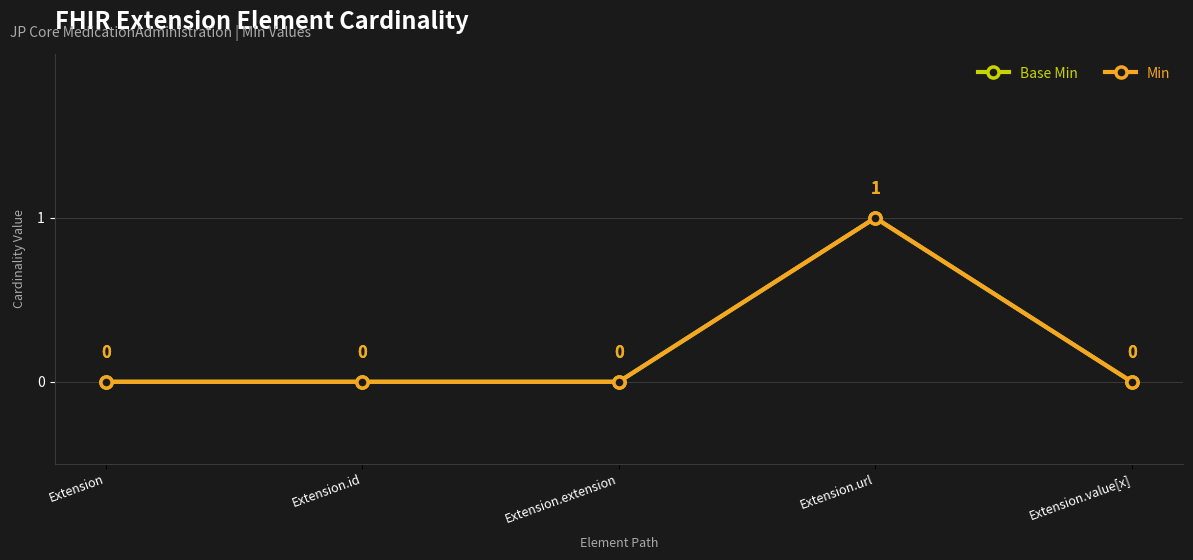

The Base Min series shows 0 at Extension. True or false?

False